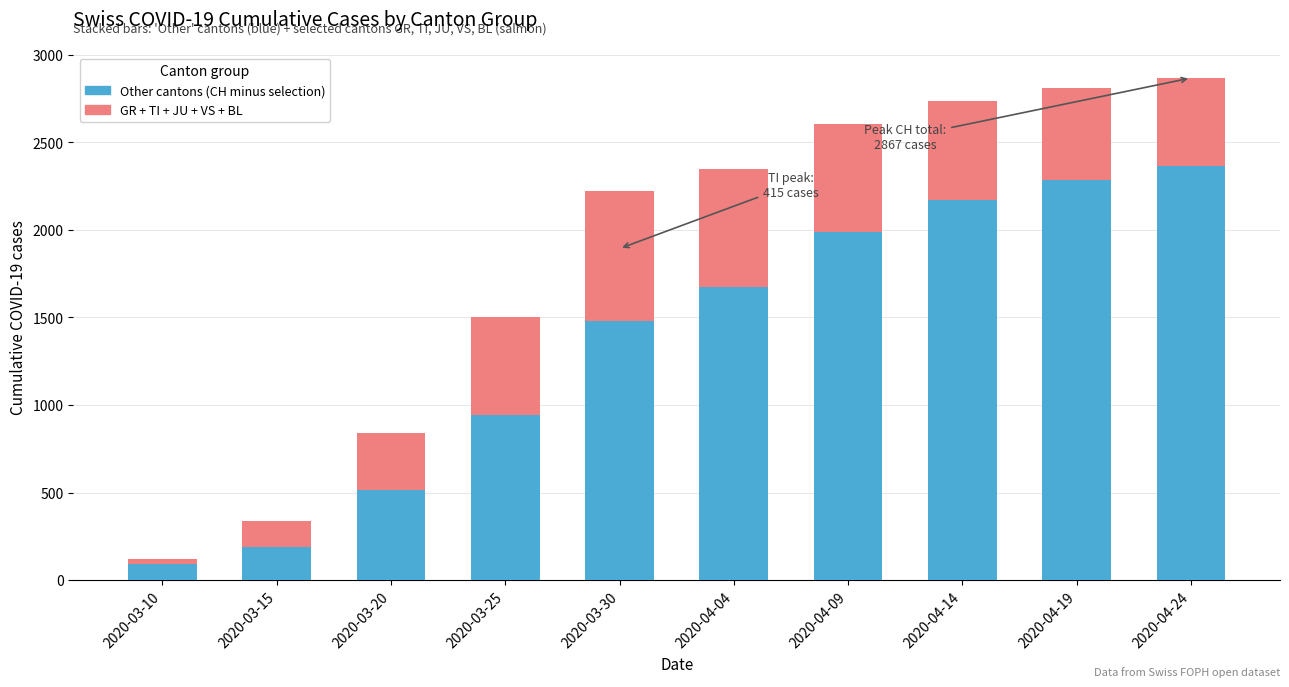

How many distinct data groups are displayed?

2